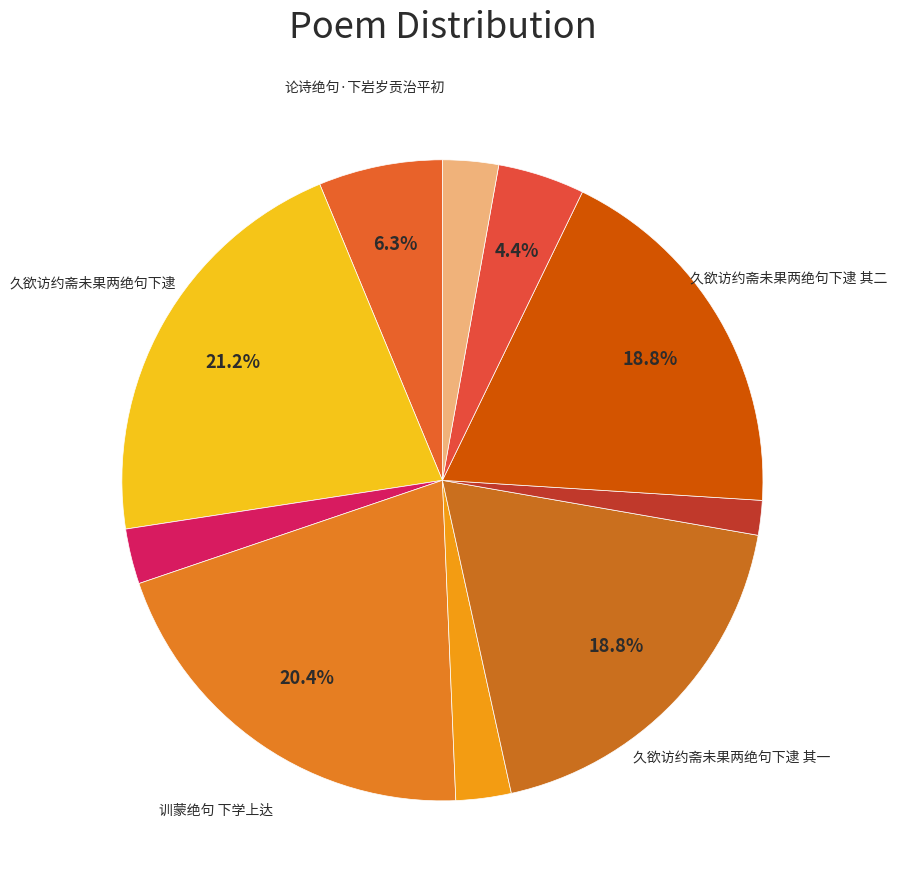

How many segments does this pie chart have?

10